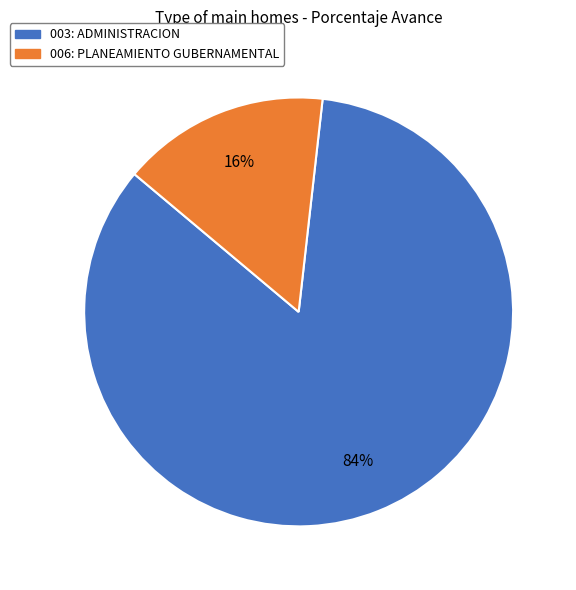

Which category has the biggest portion of the pie?

003: ADMINISTRACION